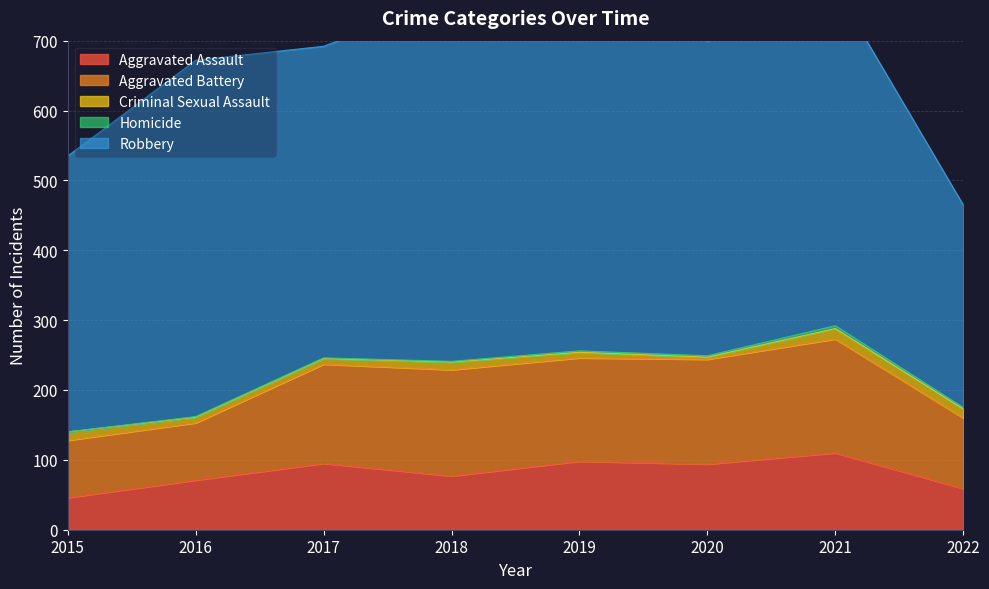

Reading right to left, extract all data points from this chart.

Aggravated Assault: 59	110	94	98	77	95	71	46
Aggravated Battery: 101	163	150	148	152	142	82	82
Criminal Sexual Assault: 13	15	3	8	11	8	8	12
Homicide: 2	4	2	2	1	1	1	0
Robbery: 290	484	450	591	519	446	510	395